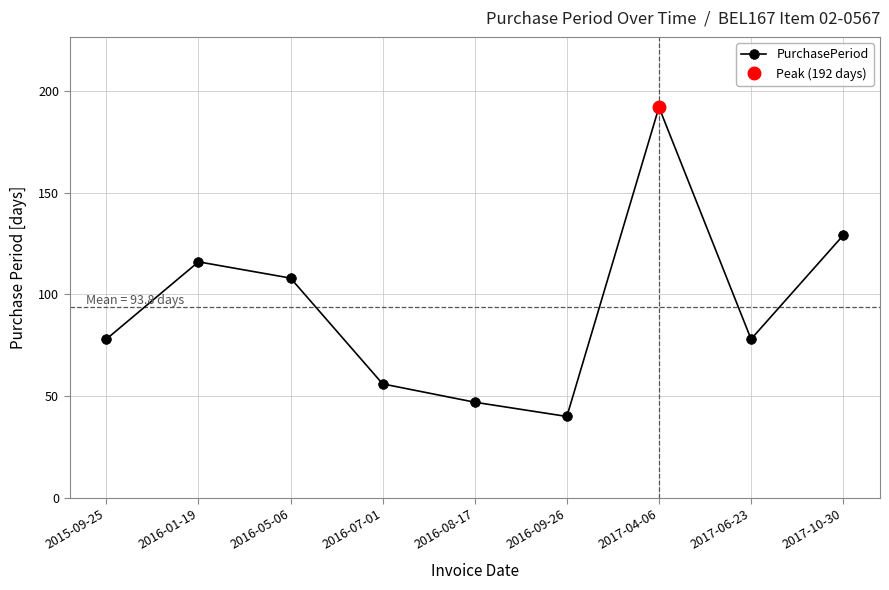

Is it true that the value at 2017-06-23 is 106?

False